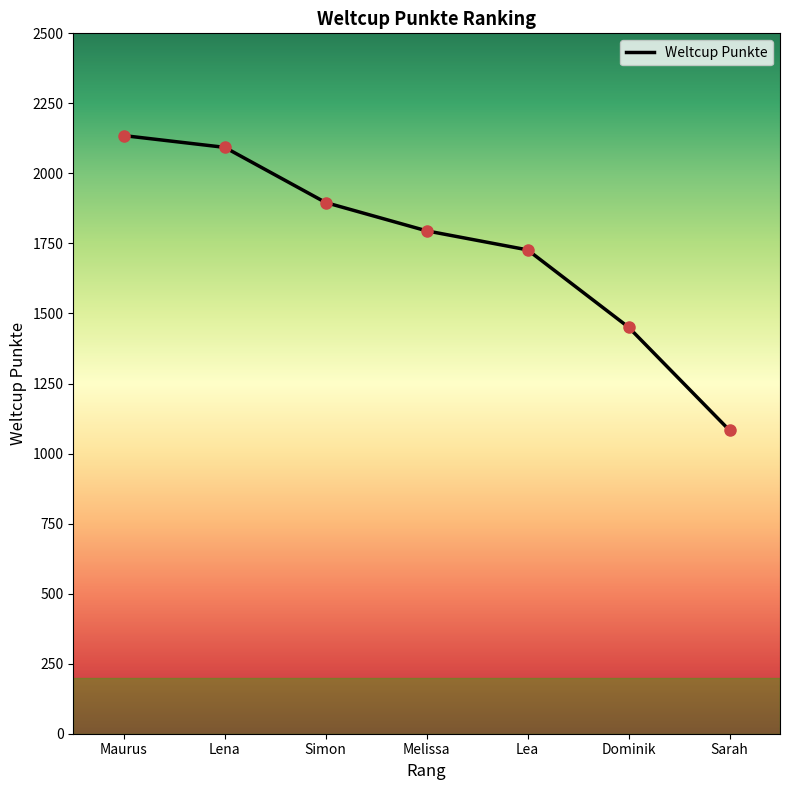

Rank the categories by value from lowest to highest.

Sarah, Dominik, Lea, Melissa, Simon, Lena, Maurus